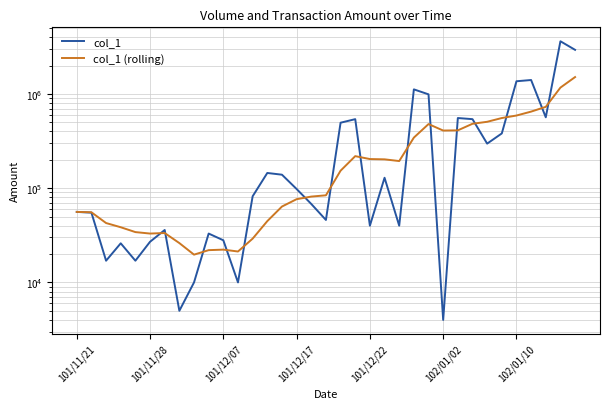

What is the label of the 12th point from the left?

11